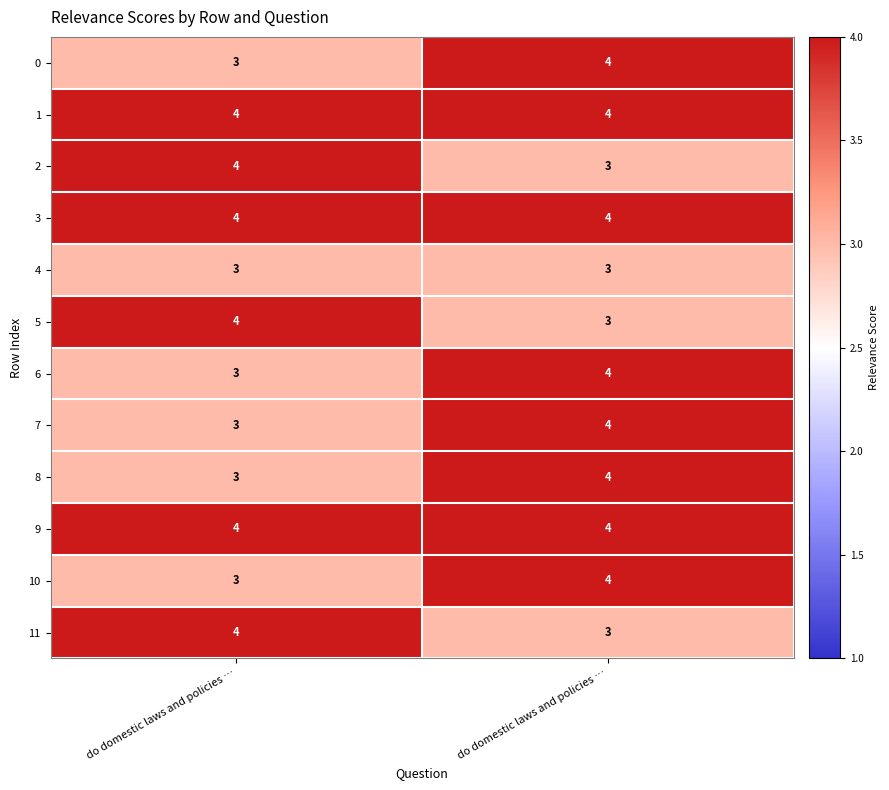

What is the maximum value shown in the chart?

4